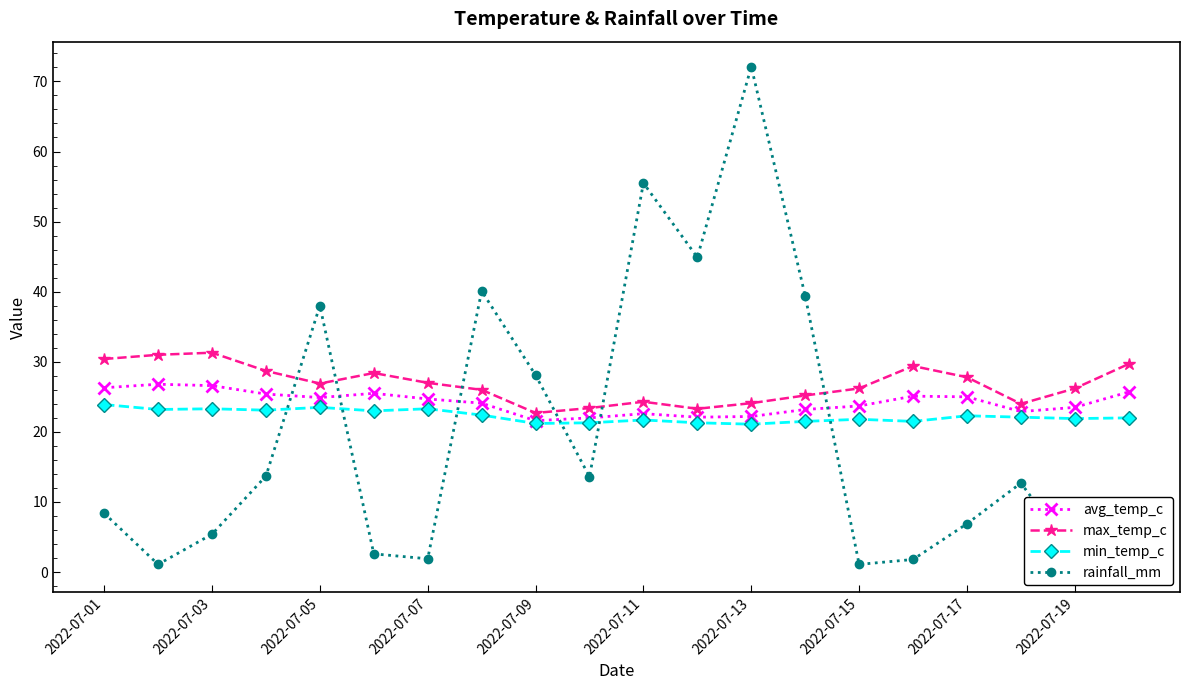

Reading left to right, list all the values displayed in this chart.

avg_temp_c: 26.3	26.8	26.6	25.4	24.9	25.5	24.7	24.1	21.6	22.0	22.6	22.1	22.2	23.2	23.7	25.1	25.0	22.9	23.5	25.7
max_temp_c: 30.4	31.0	31.3	28.7	26.9	28.4	27.0	26.0	22.7	23.4	24.3	23.3	24.1	25.2	26.2	29.4	27.8	24.0	26.2	29.7
min_temp_c: 23.9	23.2	23.3	23.1	23.5	23.0	23.3	22.4	21.2	21.3	21.7	21.3	21.1	21.5	21.8	21.5	22.3	22.1	21.9	22.0
rainfall_mm: 8.4	1.1	5.4	13.7	38.0	2.6	1.9	40.1	28.1	13.6	55.5	44.9	72.1	39.4	1.1	1.8	6.9	12.7	2.3	0.7